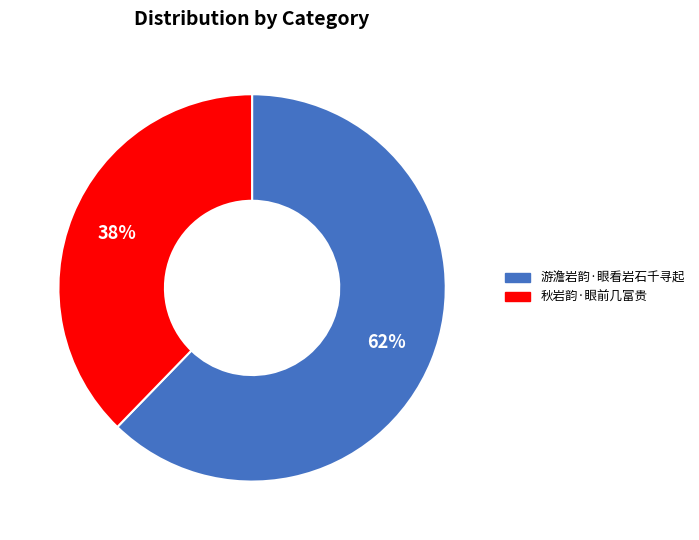

To the nearest percent, what is the combined percentage of 秋岩韵·眼前几富贵 and 游澹岩韵·眼看岩石千寻起?

100%